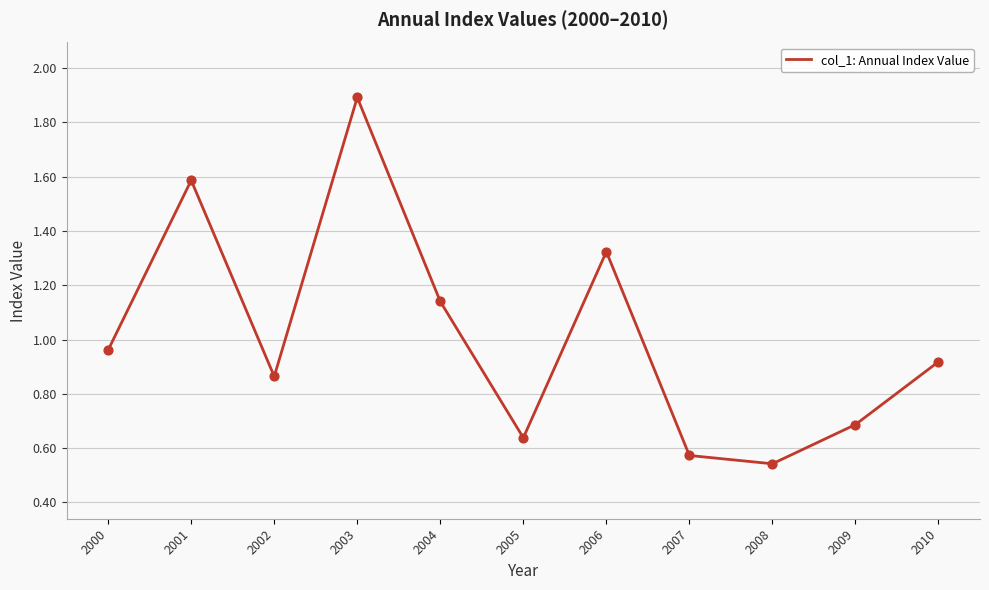

What is the change in value from 2000 to 2002?

-0.1